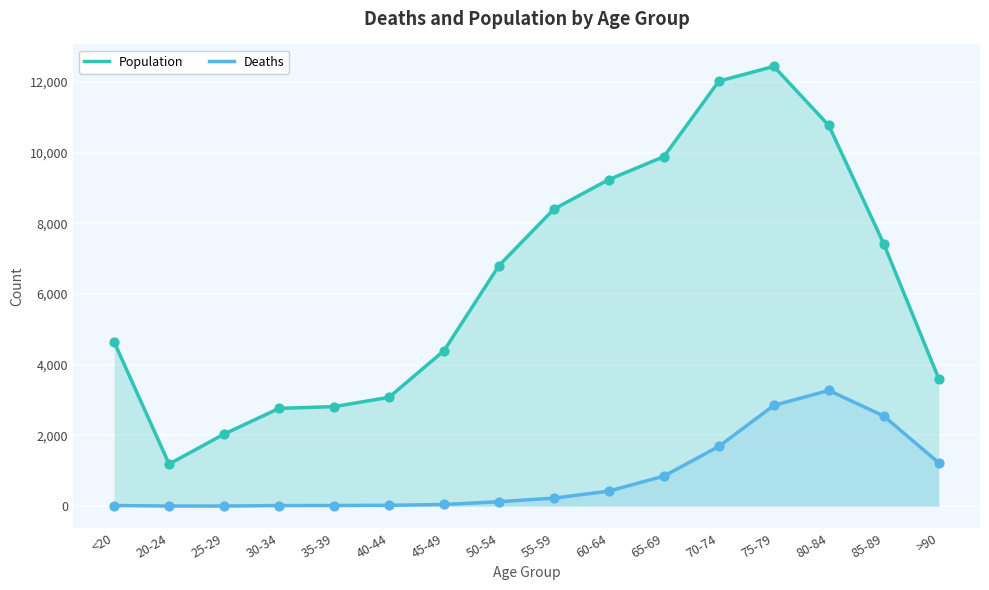

Is the value of Population at 35-39 greater than the value of Deaths at 25-29?

Yes